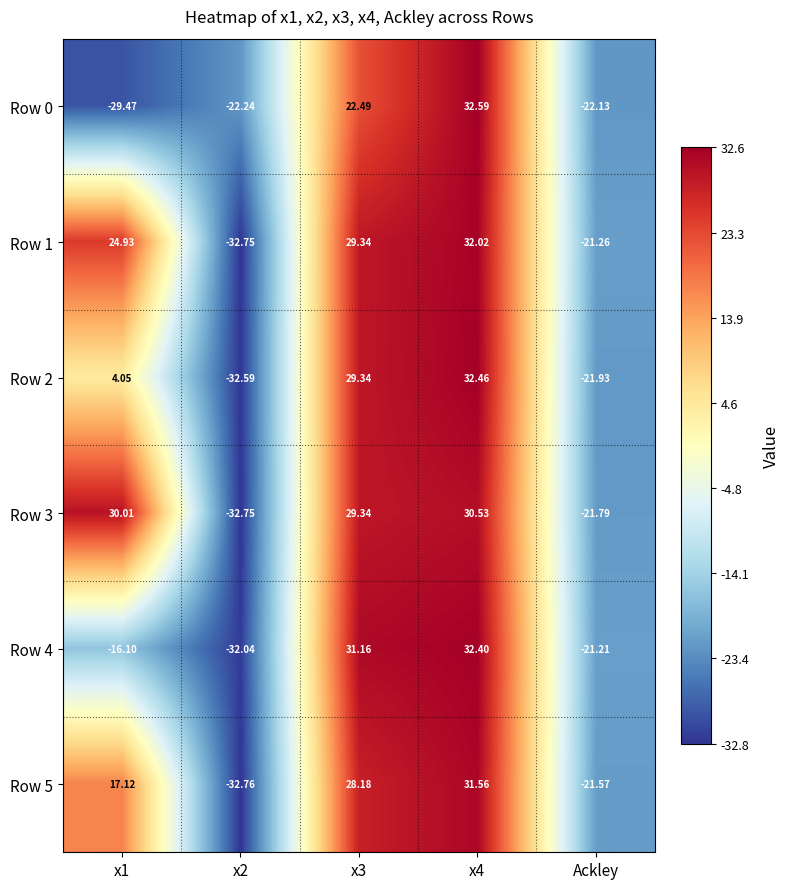

How many positive values does the Row 5 series have?

3